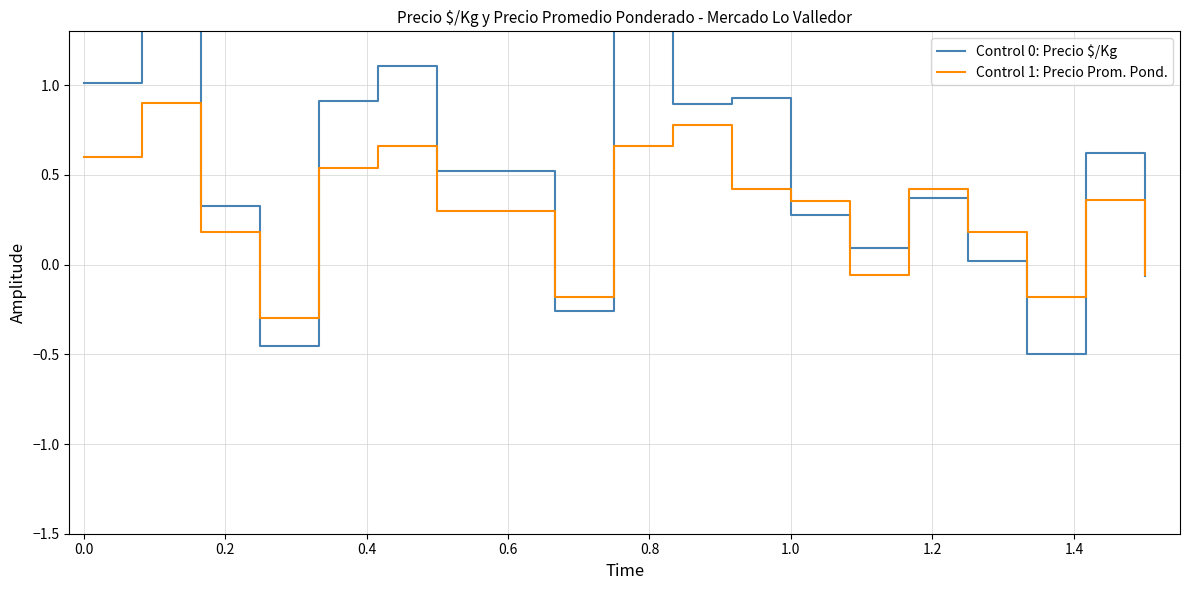

What are all the series names shown in the legend?

Control 0: Precio $/Kg, Control 1: Precio Prom. Pond.